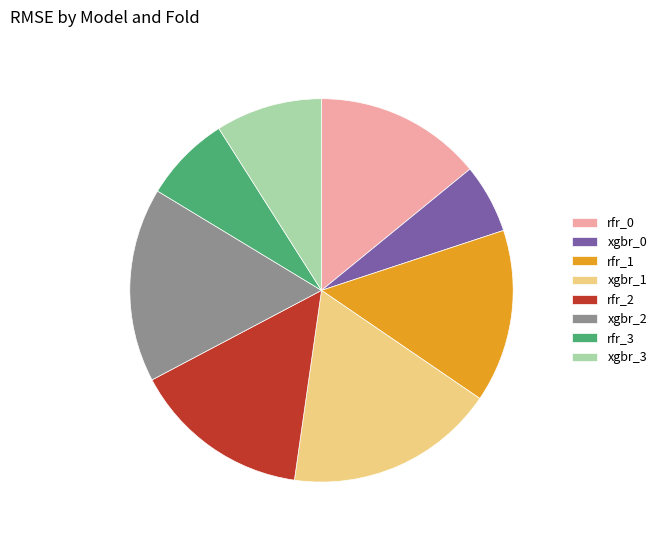

What is the smallest slice in the pie chart?

xgbr_0